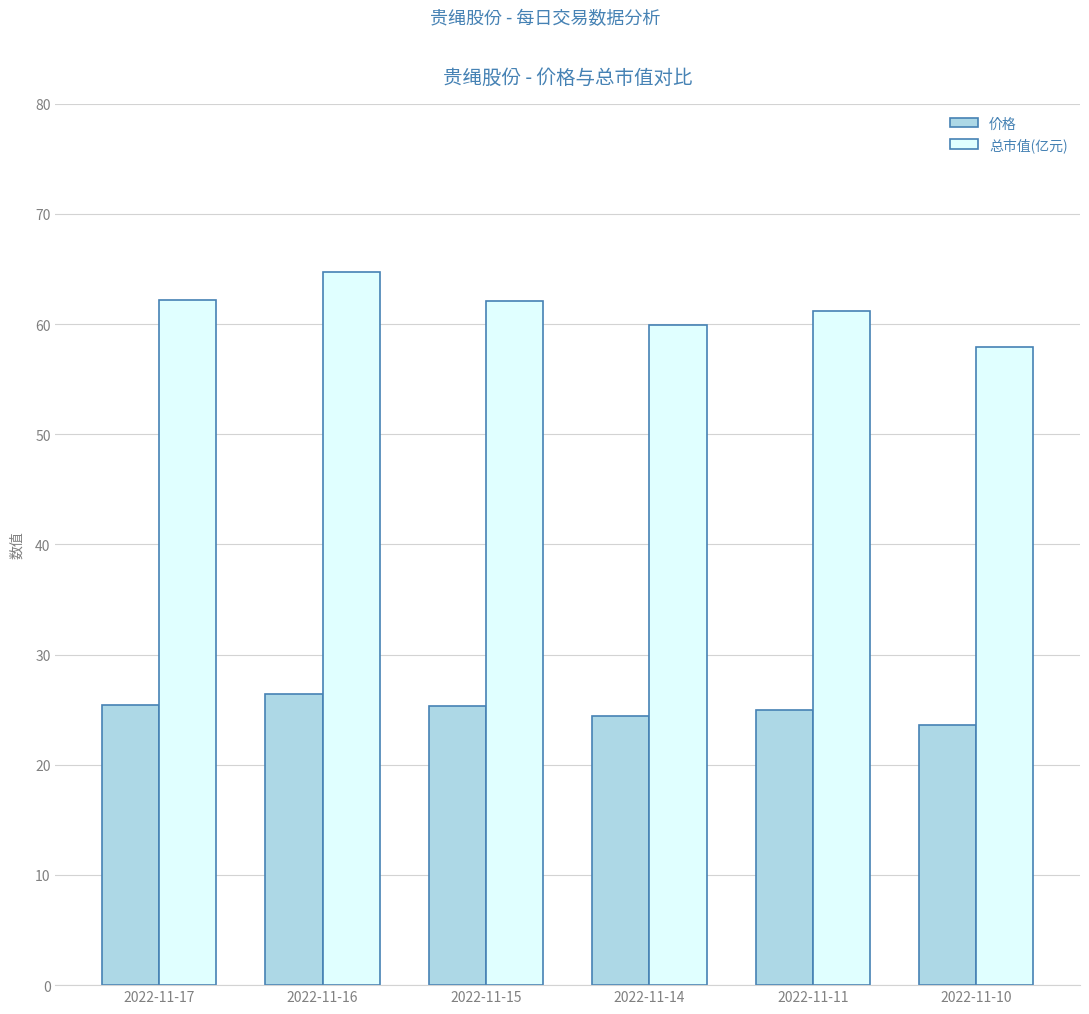

Is it true that 价格 equals 25.0 at 2022-11-11?

True